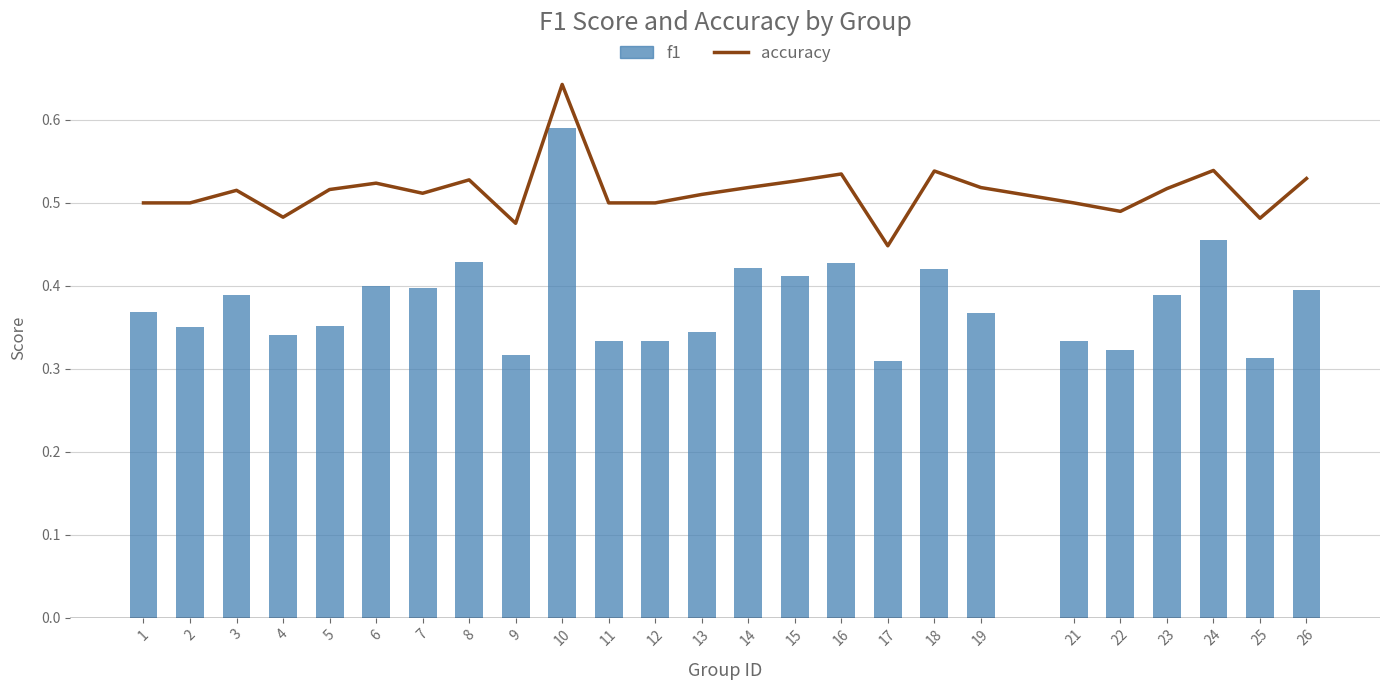

What are all the series names shown in the legend?

accuracy, f1